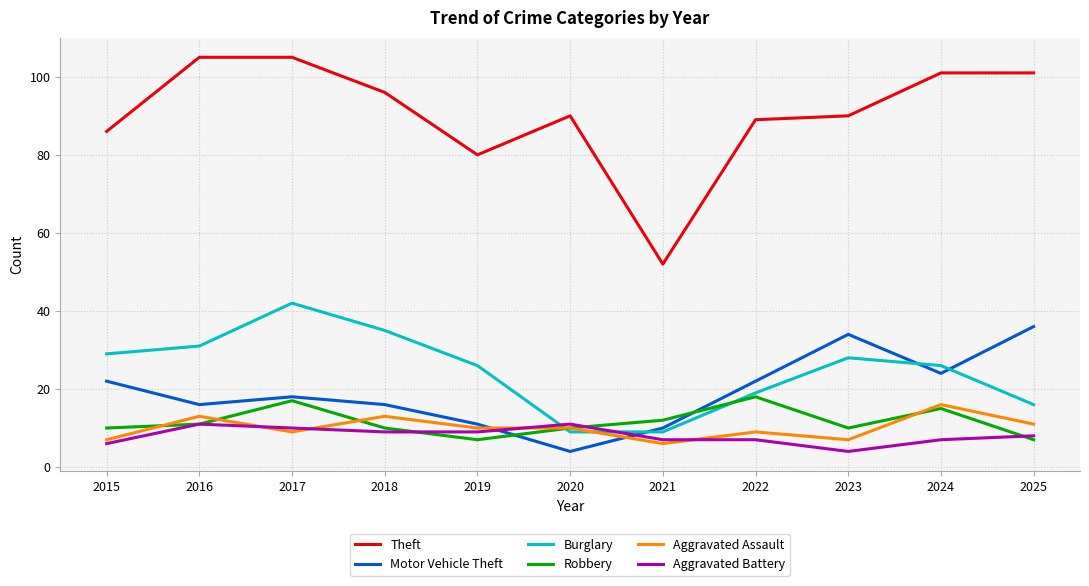

Reading left to right, what are all the values shown in this chart?

Theft: 2015=86	2016=105	2017=105	2018=96	2019=80	2020=90	2021=52	2022=89	2023=90	2024=101	2025=101
Motor Vehicle Theft: 2015=22	2016=16	2017=18	2018=16	2019=11	2020=4	2021=10	2022=22	2023=34	2024=24	2025=36
Burglary: 2015=29	2016=31	2017=42	2018=35	2019=26	2020=9	2021=9	2022=19	2023=28	2024=26	2025=16
Robbery: 2015=10	2016=11	2017=17	2018=10	2019=7	2020=10	2021=12	2022=18	2023=10	2024=15	2025=7
Aggravated Assault: 2015=7	2016=13	2017=9	2018=13	2019=10	2020=10	2021=6	2022=9	2023=7	2024=16	2025=11
Aggravated Battery: 2015=6	2016=11	2017=10	2018=9	2019=9	2020=11	2021=7	2022=7	2023=4	2024=7	2025=8